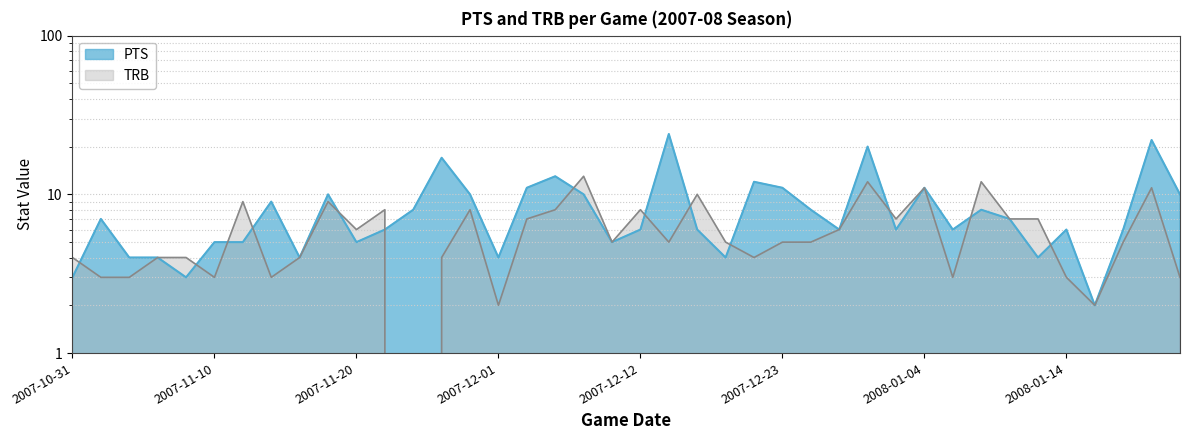

What is the spread (max minus min) of values at 2007-12-30?

8